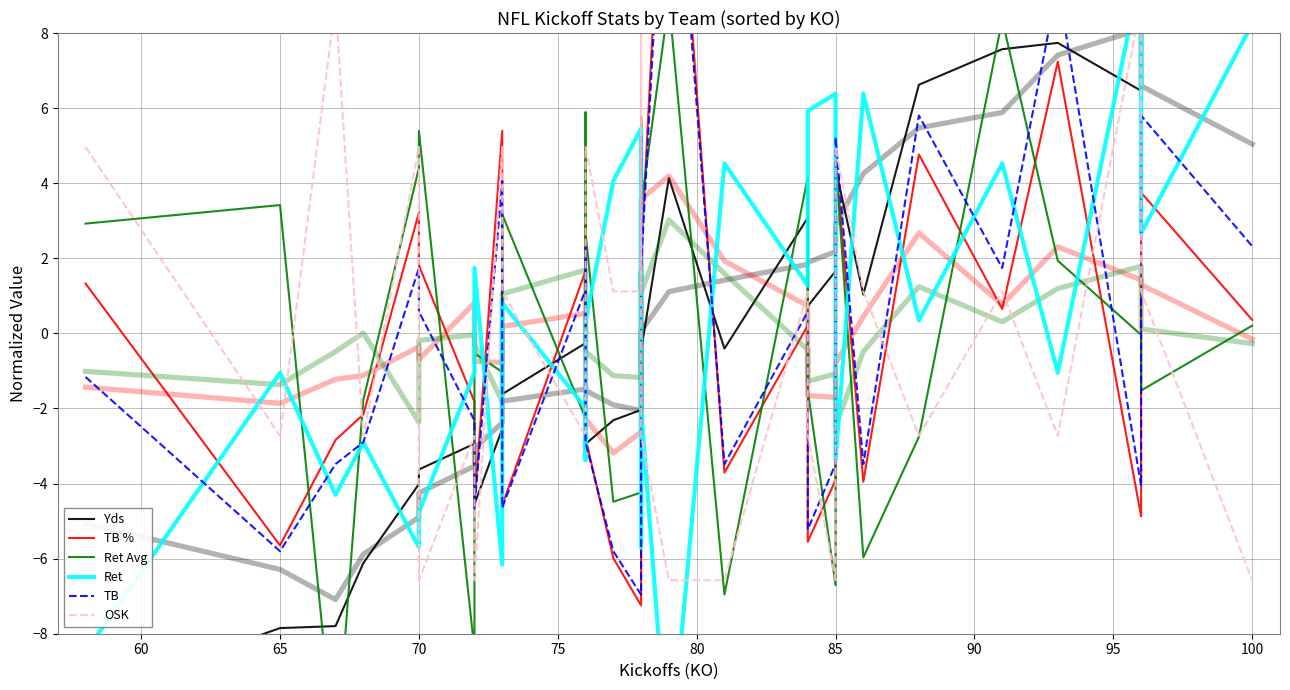

What is the value of the Ret Avg point at the 30th from the left?

-1.5